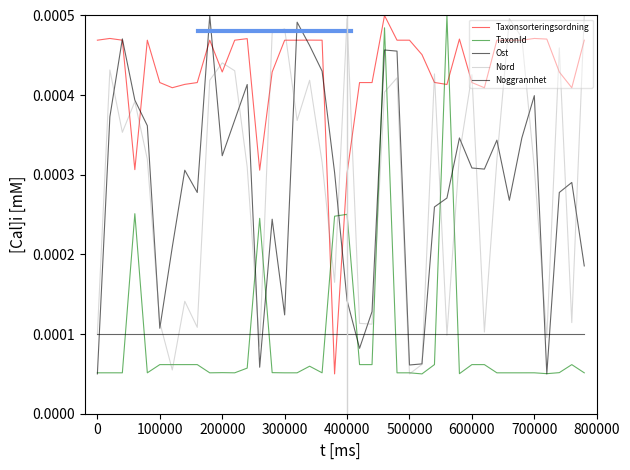

Which series has the widest spread of values?

Taxonsorteringsordning